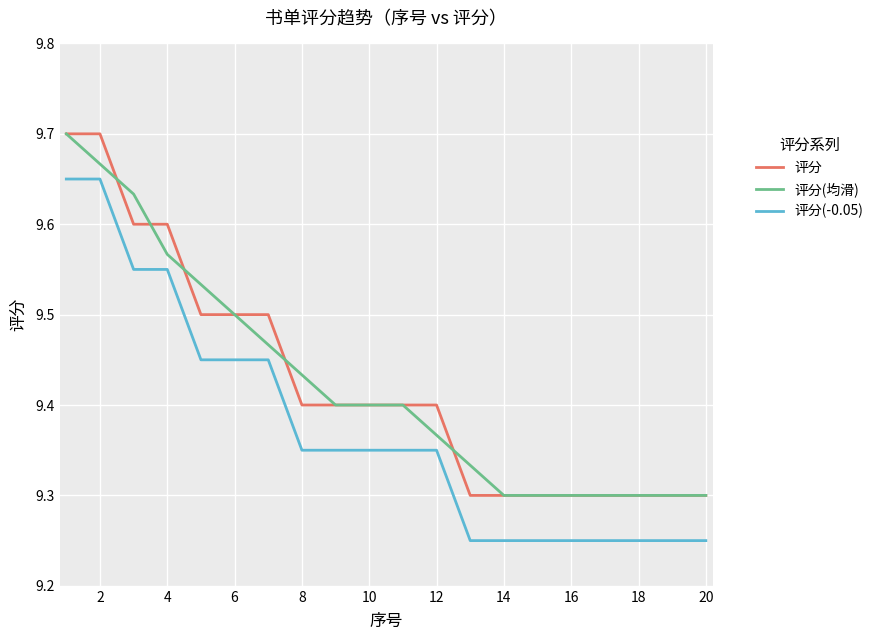

True or false: 评分 and 评分(-0.05) intersect in this chart.

False